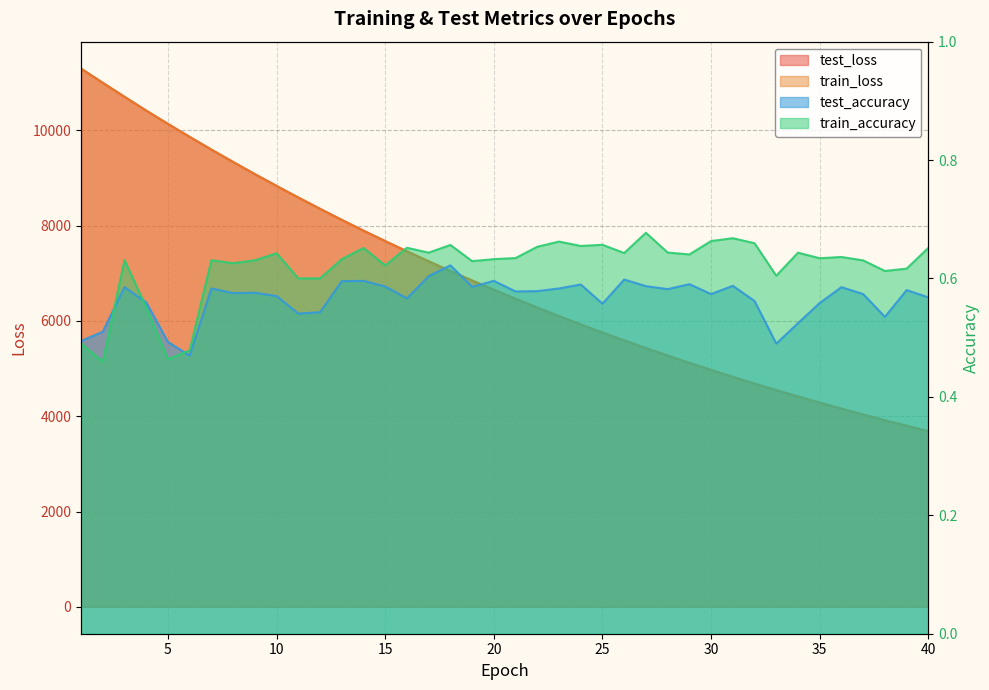

What is the difference between the maximum and minimum values in the train_loss series?

7610.9